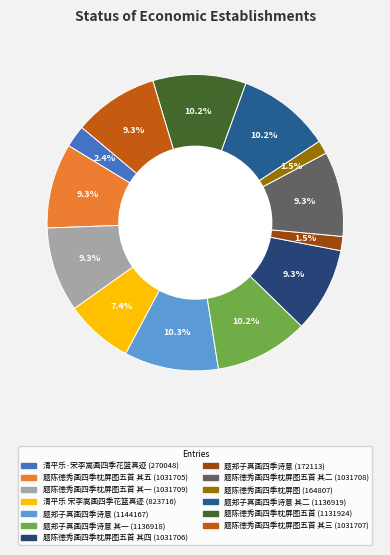

Which category has the biggest portion of the pie?

题郑子真画四季诗意